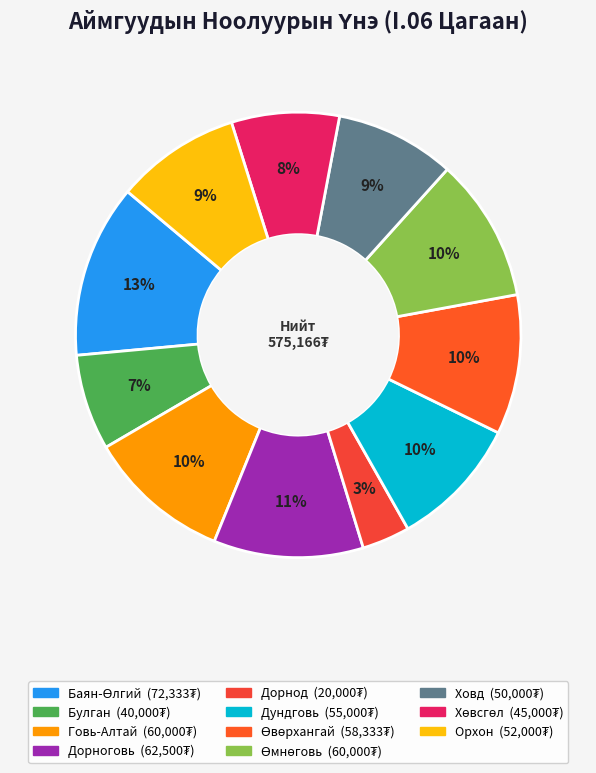

To the nearest percent, what is the combined percentage of Дундговь and Говь-Алтай?

20%